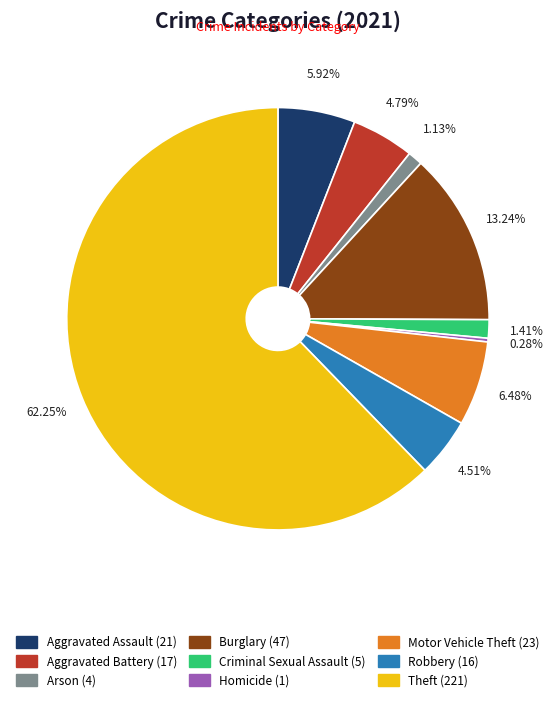

Combined, do Theft (221) and Criminal Sexual Assault (5) account for over 50%?

Yes